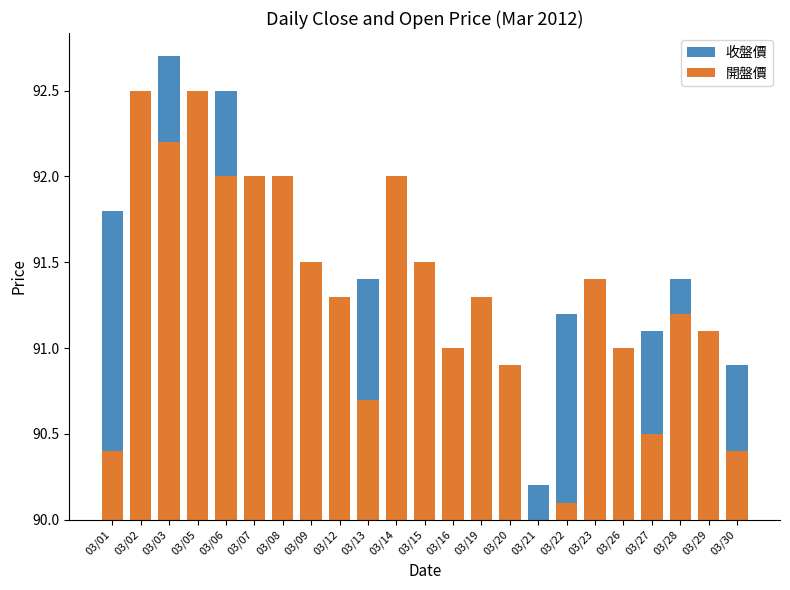

How many data points does each series have?

23